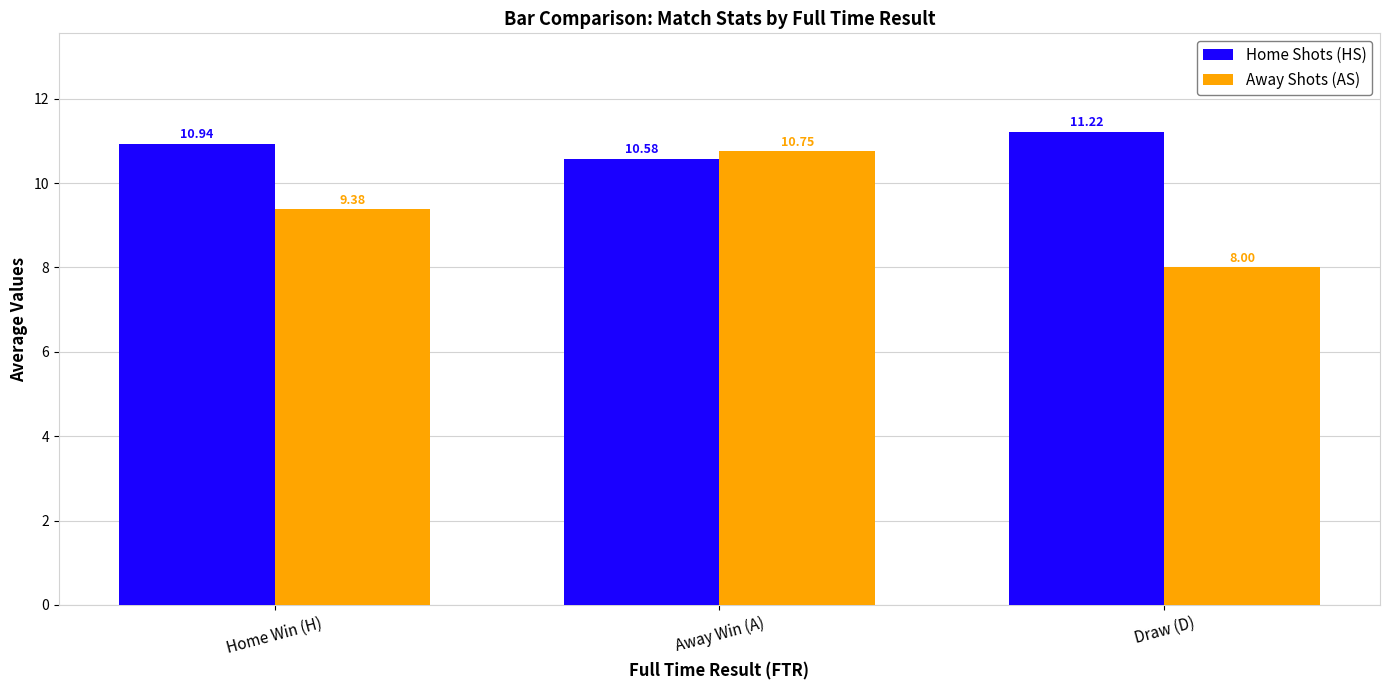

What is the label of the 3rd bar from the right?

Home Win (H)